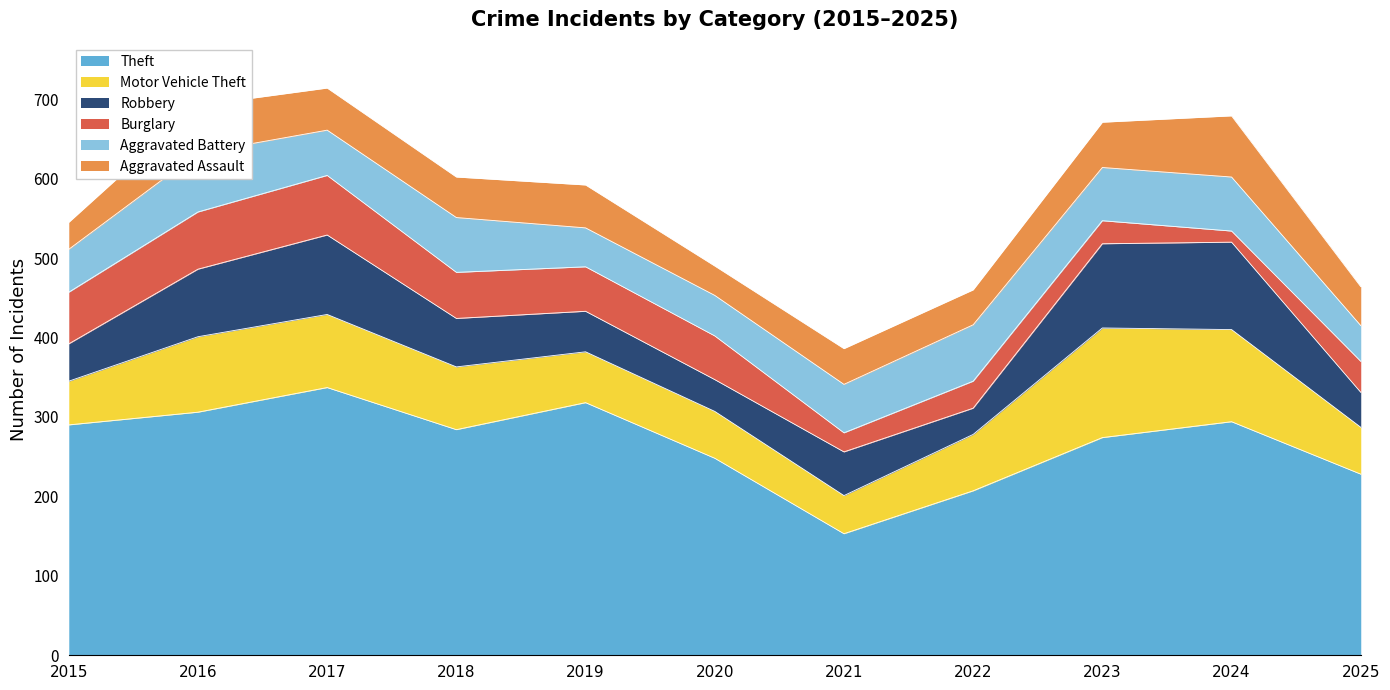

What is the sum of the Theft values at 2017 and 2018?

621